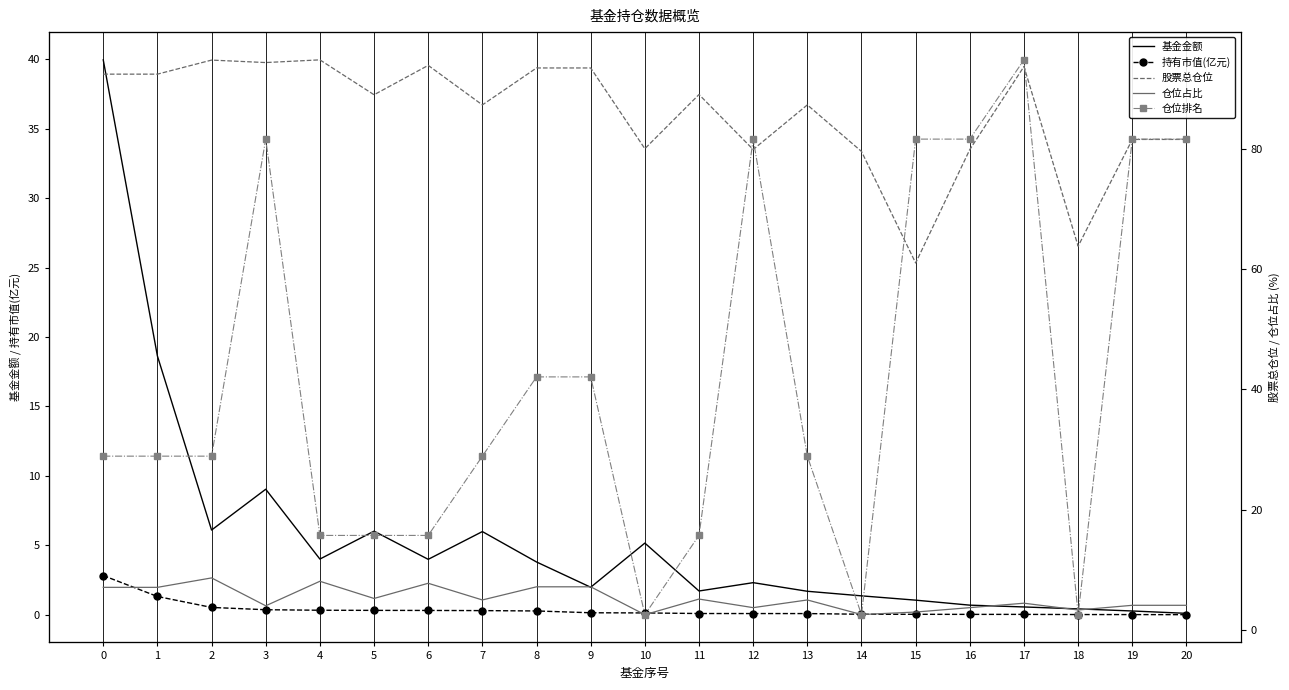

Which label corresponds to the smallest value in the chart?

20